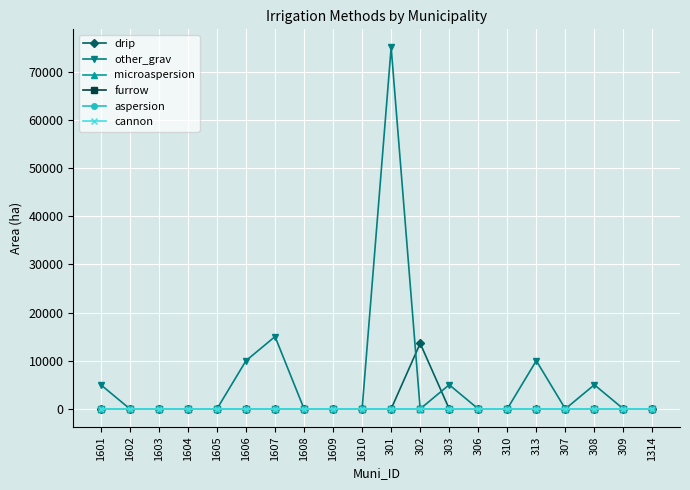

Is this an area chart (filled region under the line)?

No